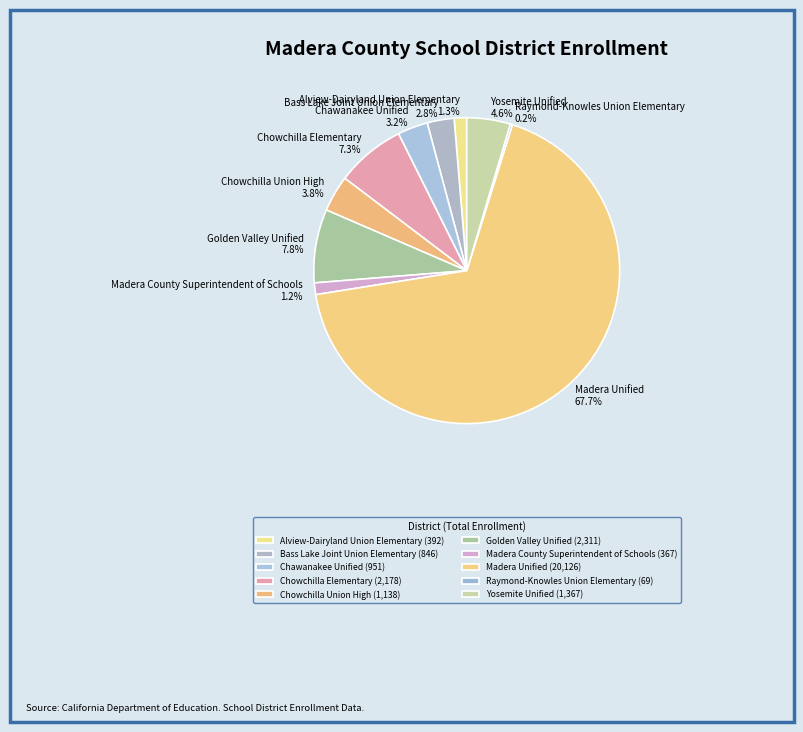

What is the majority slice?

Madera Unified